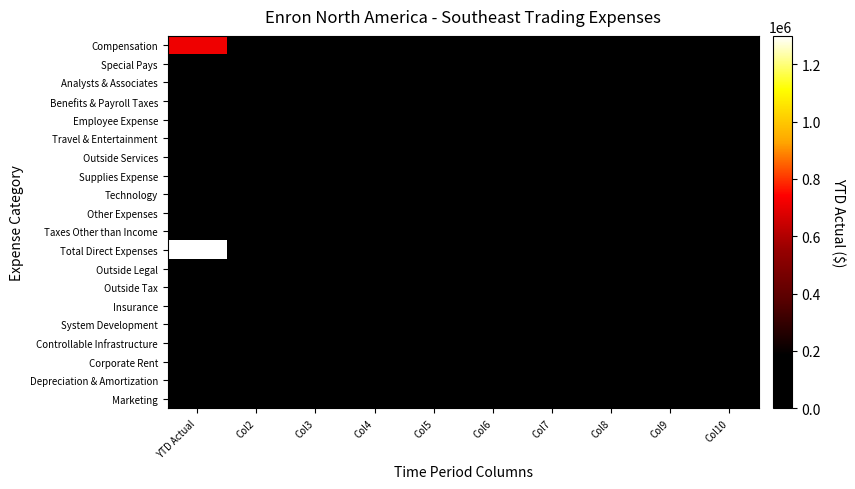

Reading right to left, what are all the values shown in this chart?

Compensation: Col10=0.0	Col9=0.0	Col8=0.0	Col7=0.0	Col6=0.0	Col5=0.0	Col4=0.0	Col3=0.0	Col2=0.0	YTD Actual=713168.4
Special Pays: Col10=0.0	Col9=0.0	Col8=0.0	Col7=0.0	Col6=0.0	Col5=0.0	Col4=0.0	Col3=0.0	Col2=0.0	YTD Actual=130000.0
Analysts & Associates: Col10=0.0	Col9=0.0	Col8=0.0	Col7=0.0	Col6=0.0	Col5=0.0	Col4=0.0	Col3=0.0	Col2=0.0	YTD Actual=167015.0
Benefits & Payroll Taxes: Col10=0.0	Col9=0.0	Col8=0.0	Col7=0.0	Col6=0.0	Col5=0.0	Col4=0.0	Col3=0.0	Col2=0.0	YTD Actual=157936.8
Employee Expense: Col10=0.0	Col9=0.0	Col8=0.0	Col7=0.0	Col6=0.0	Col5=0.0	Col4=0.0	Col3=0.0	Col2=0.0	YTD Actual=44114.2
Travel & Entertainment: Col10=0.0	Col9=0.0	Col8=0.0	Col7=0.0	Col6=0.0	Col5=0.0	Col4=0.0	Col3=0.0	Col2=0.0	YTD Actual=43025.3
Outside Services: Col10=0.0	Col9=0.0	Col8=0.0	Col7=0.0	Col6=0.0	Col5=0.0	Col4=0.0	Col3=0.0	Col2=0.0	YTD Actual=28750.0
Supplies Expense: Col10=0.0	Col9=0.0	Col8=0.0	Col7=0.0	Col6=0.0	Col5=0.0	Col4=0.0	Col3=0.0	Col2=0.0	YTD Actual=433.0
Technology: Col10=0.0	Col9=0.0	Col8=0.0	Col7=0.0	Col6=0.0	Col5=0.0	Col4=0.0	Col3=0.0	Col2=0.0	YTD Actual=14417.7
Other Expenses: Col10=0.0	Col9=0.0	Col8=0.0	Col7=0.0	Col6=0.0	Col5=0.0	Col4=0.0	Col3=0.0	Col2=0.0	YTD Actual=30.9
Taxes Other than Income: Col10=0.0	Col9=0.0	Col8=0.0	Col7=0.0	Col6=0.0	Col5=0.0	Col4=0.0	Col3=0.0	Col2=0.0	YTD Actual=124.0
Total Direct Expenses: Col10=0.0	Col9=0.0	Col8=0.0	Col7=0.0	Col6=0.0	Col5=0.0	Col4=0.0	Col3=0.0	Col2=0.0	YTD Actual=1299015.3
Outside Legal: Col10=0.0	Col9=0.0	Col8=0.0	Col7=0.0	Col6=0.0	Col5=0.0	Col4=0.0	Col3=0.0	Col2=0.0	YTD Actual=31742.3
Outside Tax: Col10=0.0	Col9=0.0	Col8=0.0	Col7=0.0	Col6=0.0	Col5=0.0	Col4=0.0	Col3=0.0	Col2=0.0	YTD Actual=0.0
Insurance: Col10=0.0	Col9=0.0	Col8=0.0	Col7=0.0	Col6=0.0	Col5=0.0	Col4=0.0	Col3=0.0	Col2=0.0	YTD Actual=0.0
System Development: Col10=0.0	Col9=0.0	Col8=0.0	Col7=0.0	Col6=0.0	Col5=0.0	Col4=0.0	Col3=0.0	Col2=0.0	YTD Actual=0.0
Controllable Infrastructure: Col10=0.0	Col9=0.0	Col8=0.0	Col7=0.0	Col6=0.0	Col5=0.0	Col4=0.0	Col3=0.0	Col2=0.0	YTD Actual=18986.3
Corporate Rent: Col10=0.0	Col9=0.0	Col8=0.0	Col7=0.0	Col6=0.0	Col5=0.0	Col4=0.0	Col3=0.0	Col2=0.0	YTD Actual=31726.6
Depreciation & Amortization: Col10=0.0	Col9=0.0	Col8=0.0	Col7=0.0	Col6=0.0	Col5=0.0	Col4=0.0	Col3=0.0	Col2=0.0	YTD Actual=0.0
Marketing: Col10=0.0	Col9=0.0	Col8=0.0	Col7=0.0	Col6=0.0	Col5=0.0	Col4=0.0	Col3=0.0	Col2=0.0	YTD Actual=0.0